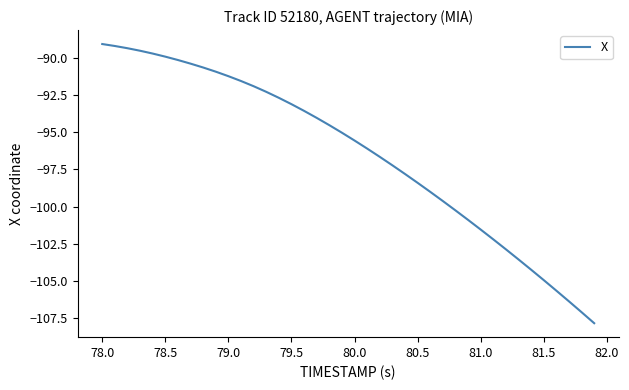

What is the maximum value shown in the chart?

-89.0